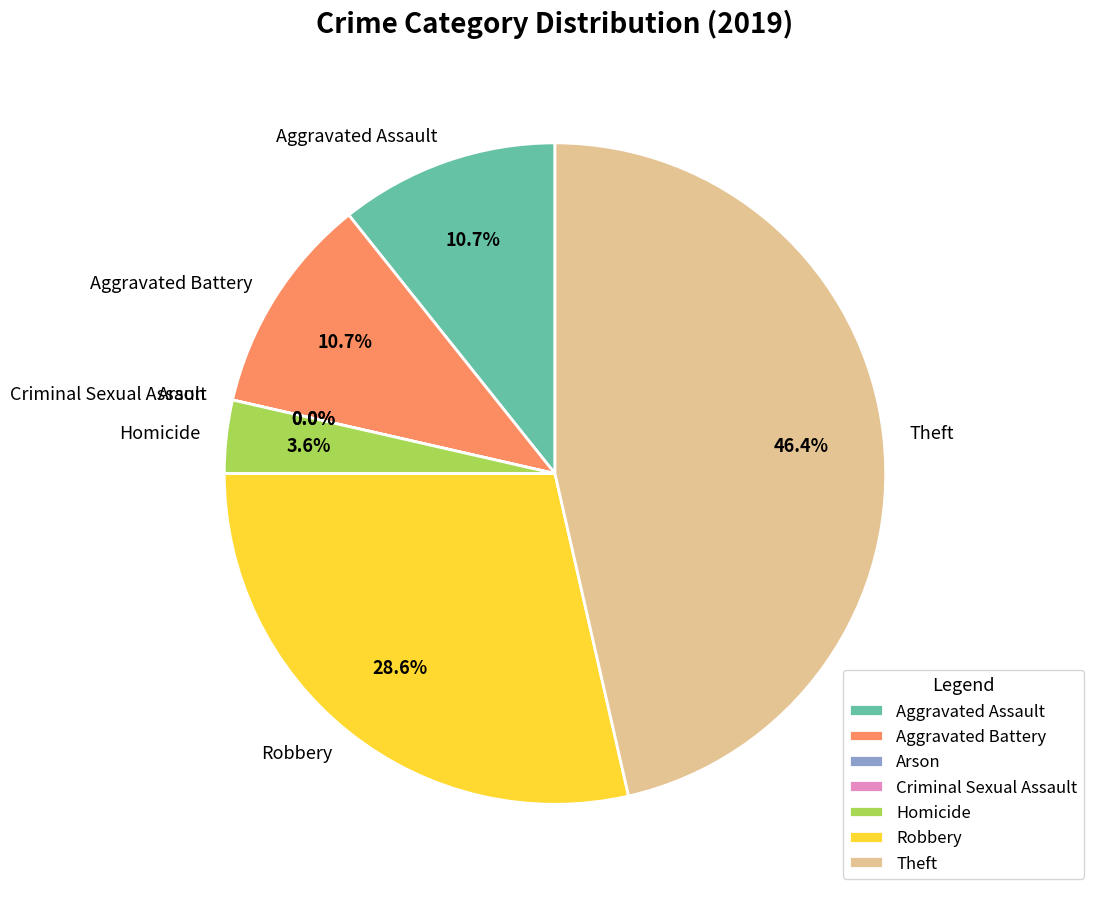

Which slice is the largest?

Theft